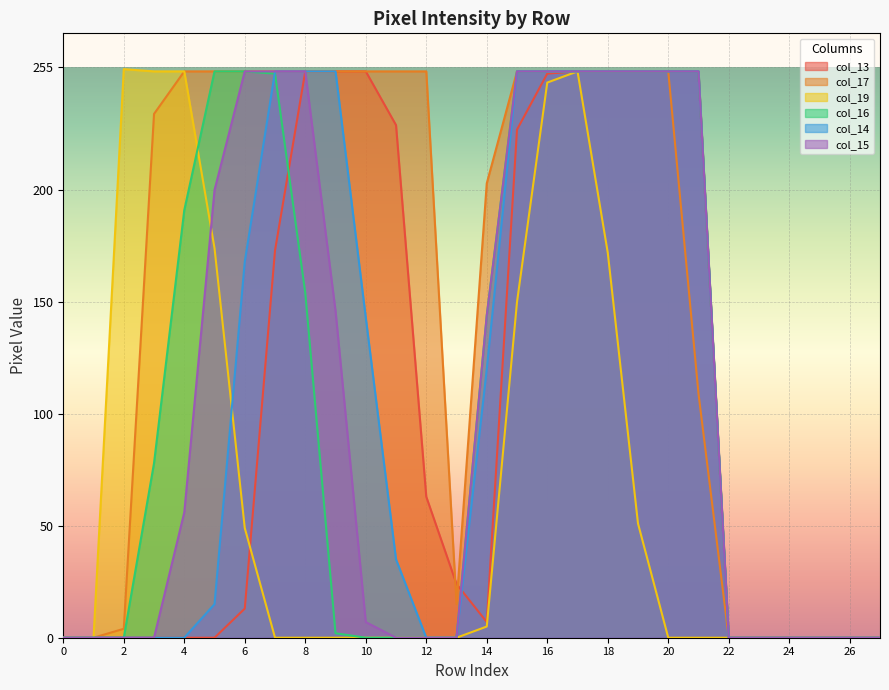

Reading left to right, extract all data points from this chart.

col_13: 0=0	1=0	2=0	3=0	4=0	5=0	6=13	7=173	8=253	9=253	10=253	11=229	12=63	13=24	14=7	15=227	16=252	17=253	18=253	19=253	20=253	21=253	22=0	23=0	24=0	25=0	26=0	27=0
col_17: 0=0	1=0	2=4	3=234	4=253	5=253	6=253	7=253	8=253	9=253	10=253	11=253	12=253	13=15	14=203	15=253	16=253	17=253	18=253	19=253	20=253	21=109	22=0	23=0	24=0	25=0	26=0	27=0
col_19: 0=0	1=0	2=254	3=253	4=253	5=174	6=49	7=0	8=0	9=0	10=0	11=0	12=0	13=0	14=5	15=150	16=248	17=253	18=172	19=51	20=0	21=0	22=0	23=0	24=0	25=0	26=0	27=0
col_16: 0=0	1=0	2=0	3=78	4=191	5=253	6=253	7=252	8=154	9=2	10=0	11=0	12=0	13=0	14=144	15=253	16=253	17=253	18=253	19=253	20=253	21=253	22=0	23=0	24=0	25=0	26=0	27=0
col_14: 0=0	1=0	2=0	3=0	4=0	5=15	6=168	7=253	8=253	9=253	10=143	11=35	12=0	13=0	14=120	15=253	16=253	17=253	18=253	19=253	20=253	21=253	22=0	23=0	24=0	25=0	26=0	27=0
col_15: 0=0	1=0	2=0	3=0	4=56	5=200	6=253	7=253	8=253	9=146	10=7	11=0	12=0	13=0	14=144	15=253	16=253	17=253	18=253	19=253	20=253	21=253	22=0	23=0	24=0	25=0	26=0	27=0